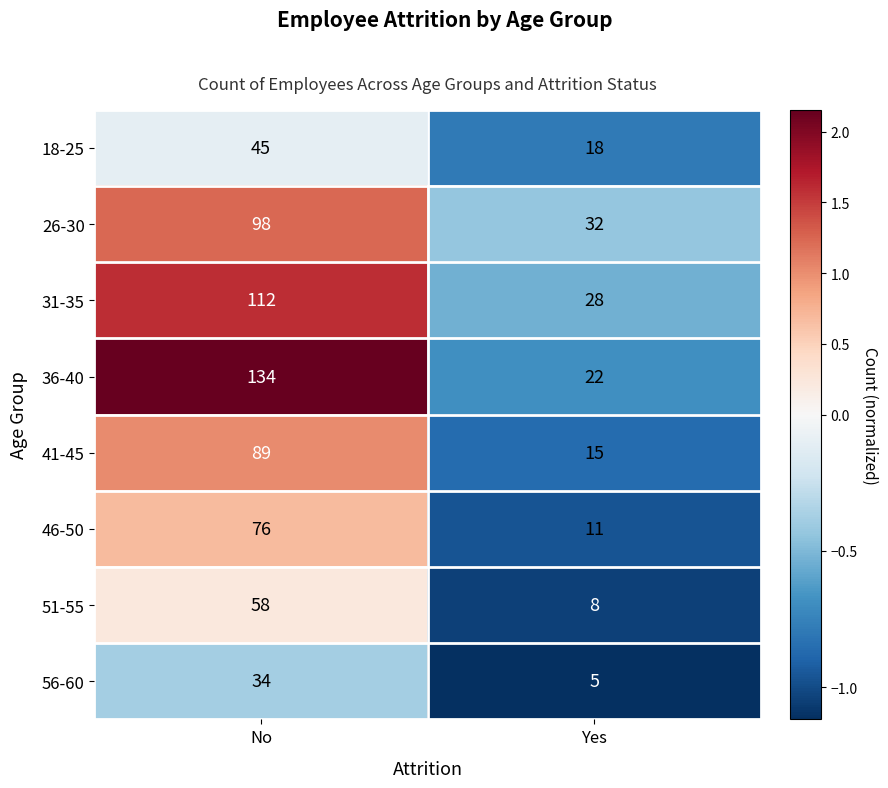

What is the sum of all 41-45 values?

104